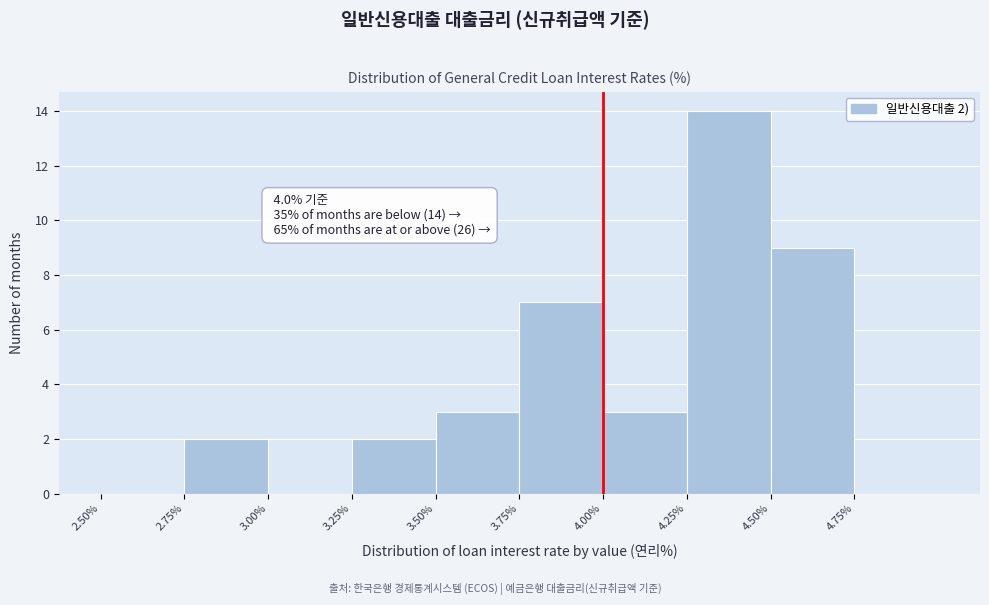

Over which range of the x-axis is the bar tallest?

4.25 to 4.50